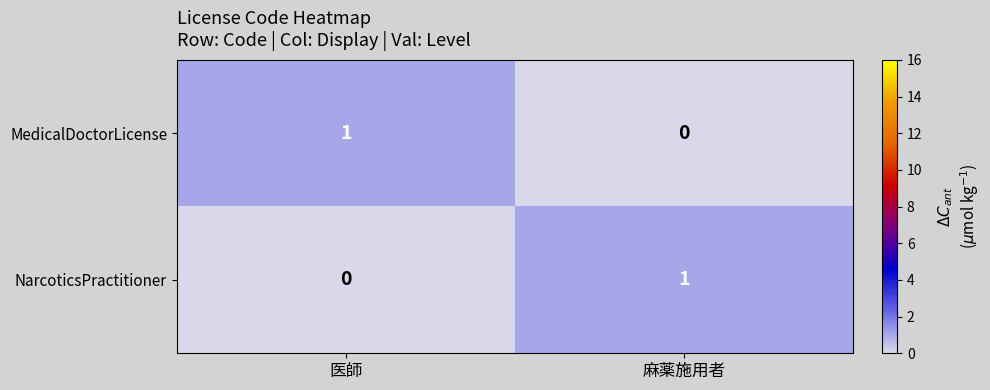

Reading left to right, list all the values displayed in this chart.

MedicalDoctorLicense: 1	0
NarcoticsPractitioner: 0	1